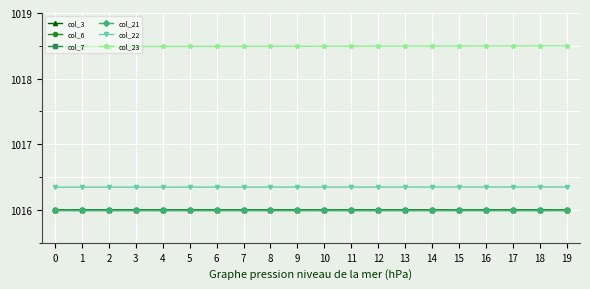

The col_7 series shows 1016.0 at 10. True or false?

True